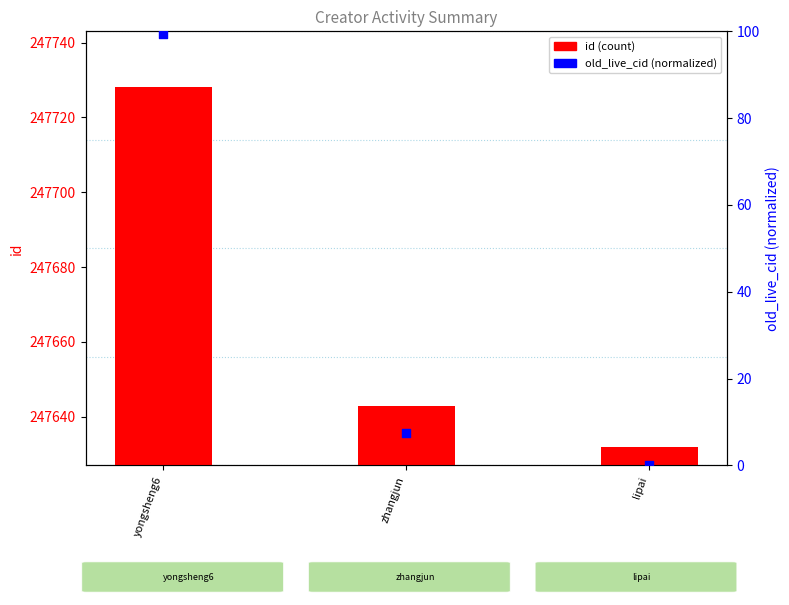

At which category is the sum across all series the highest?

yongsheng6